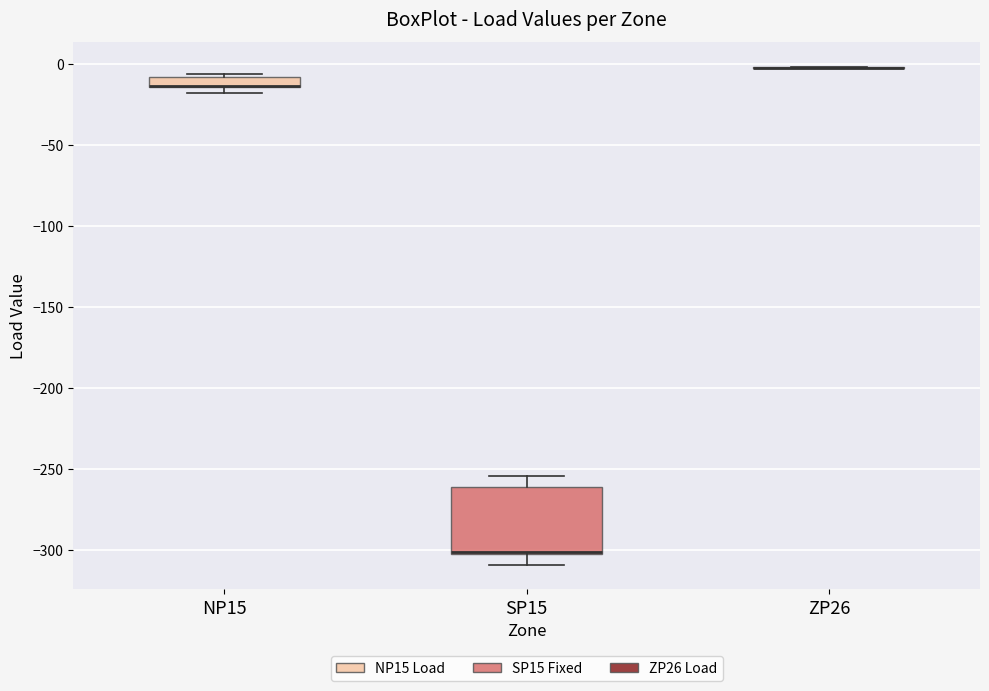

Where is the upper edge of the box for NP15 on the y-axis? The values are not printed on the chart, so give them approximately, as read against the axis.

-10